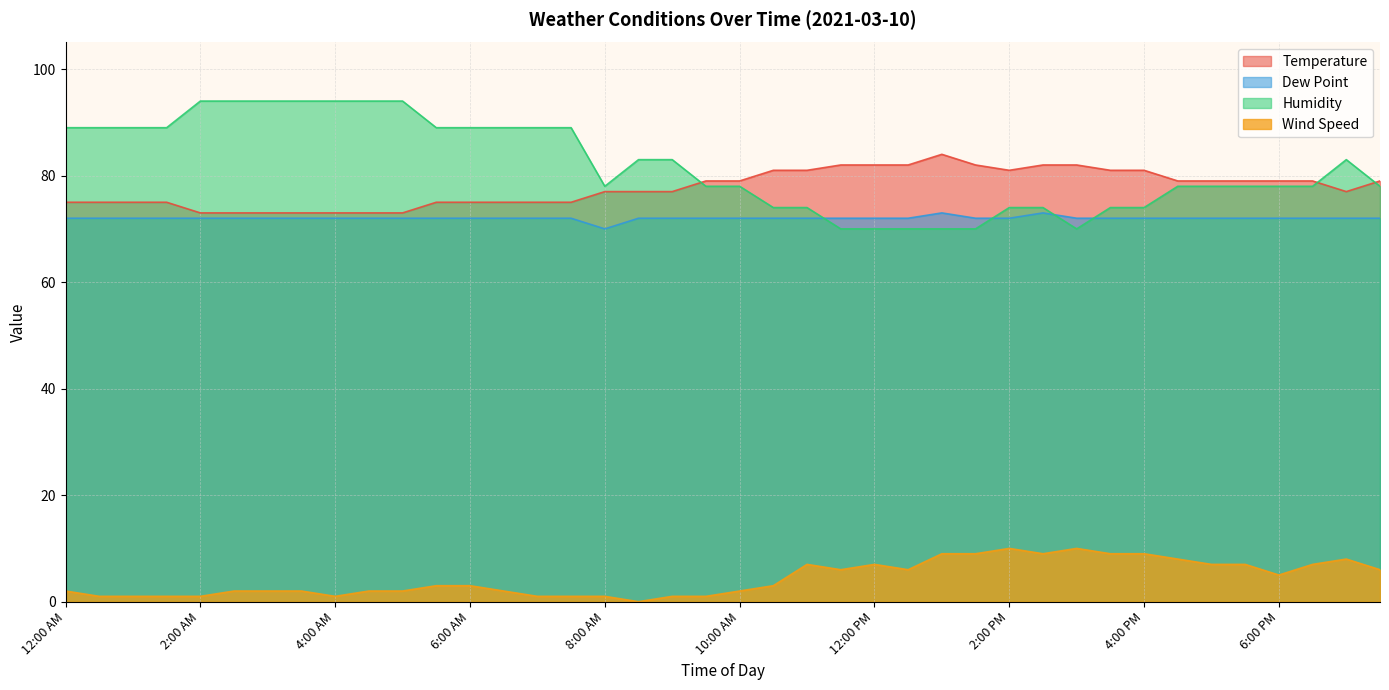

Is it true that Dew Point equals 72 at 3:30 PM?

True